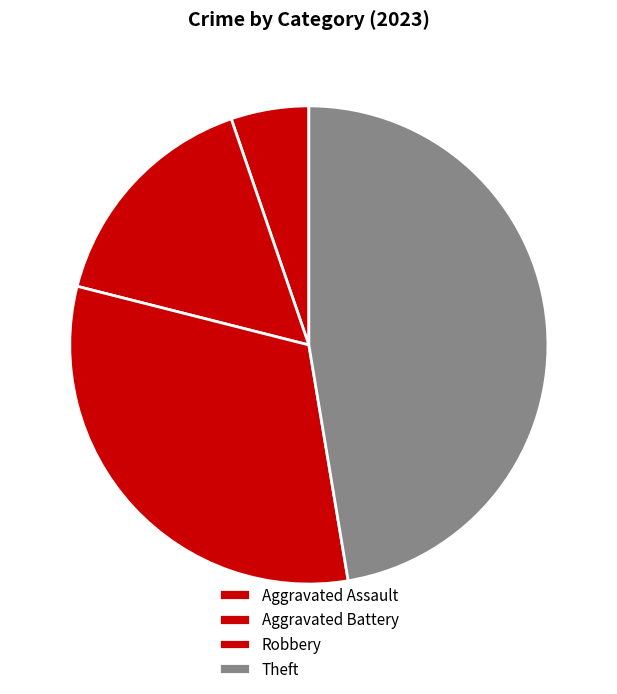

Does any single category account for the majority?

No